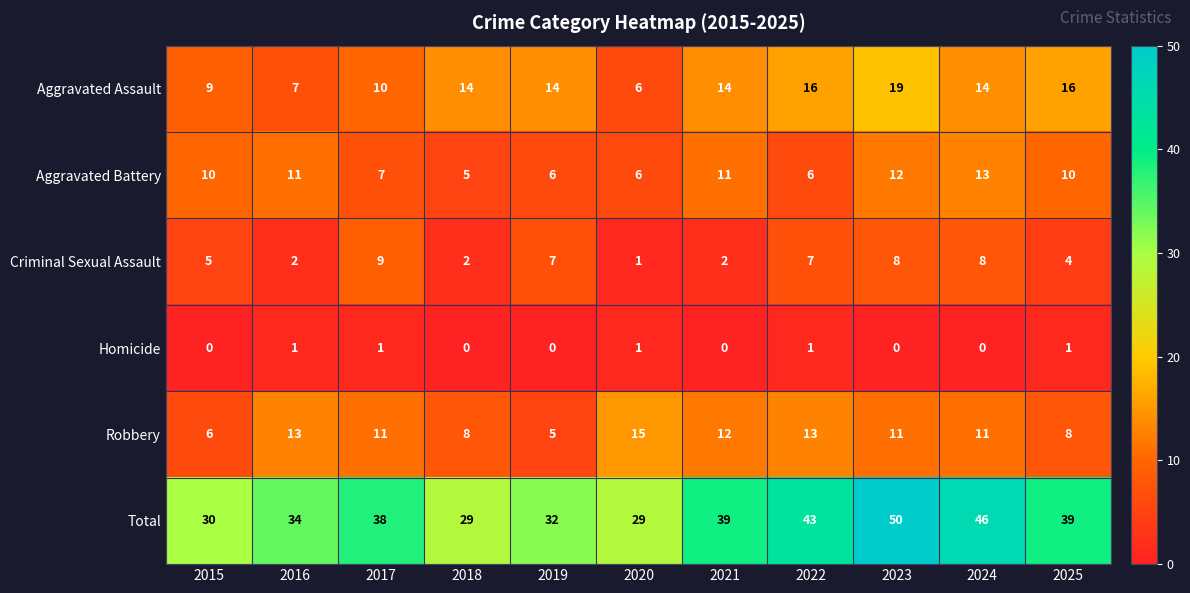

At which label is Criminal Sexual Assault closest to 5?

2015